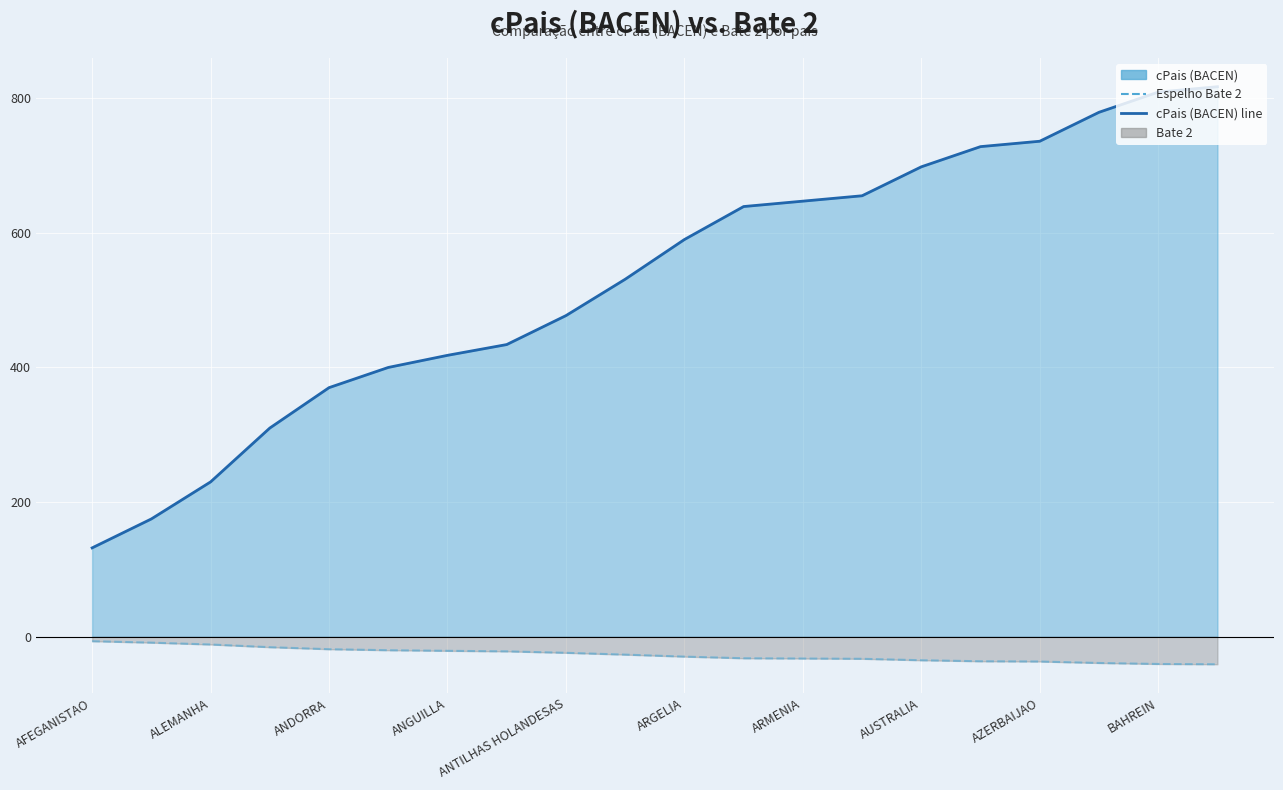

True or false: Espelho Bate 2 and cPais (BACEN) line cross at least once.

False